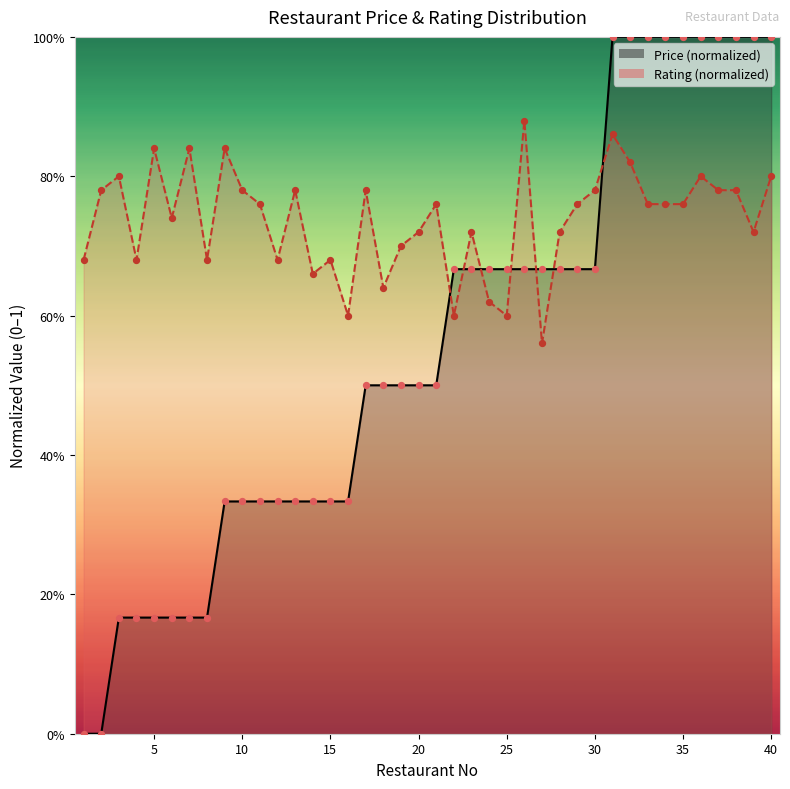

What is the total value across all series at 8?

0.8